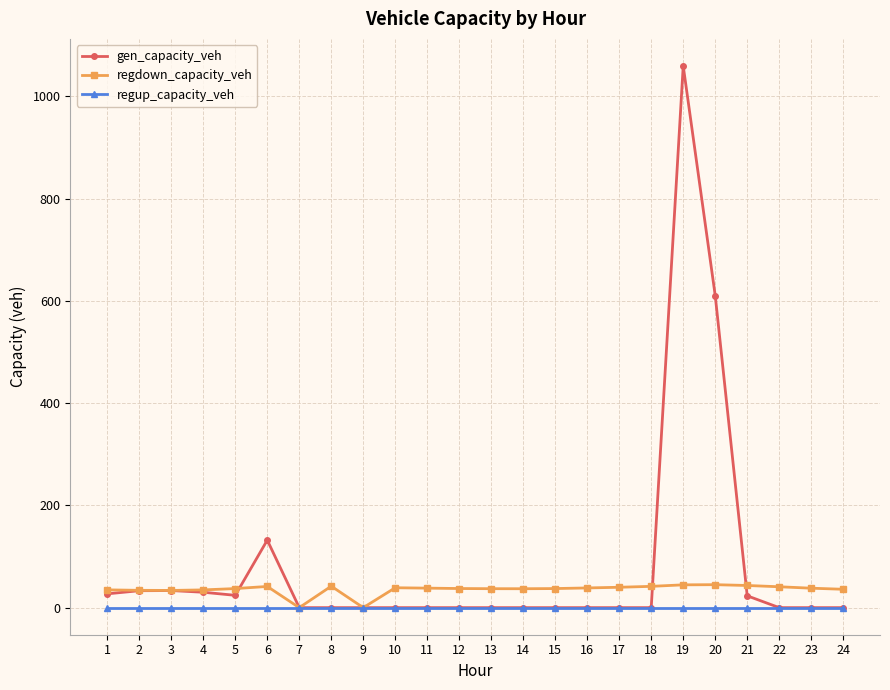

Does the chart display data point markers on the line(s)?

Yes